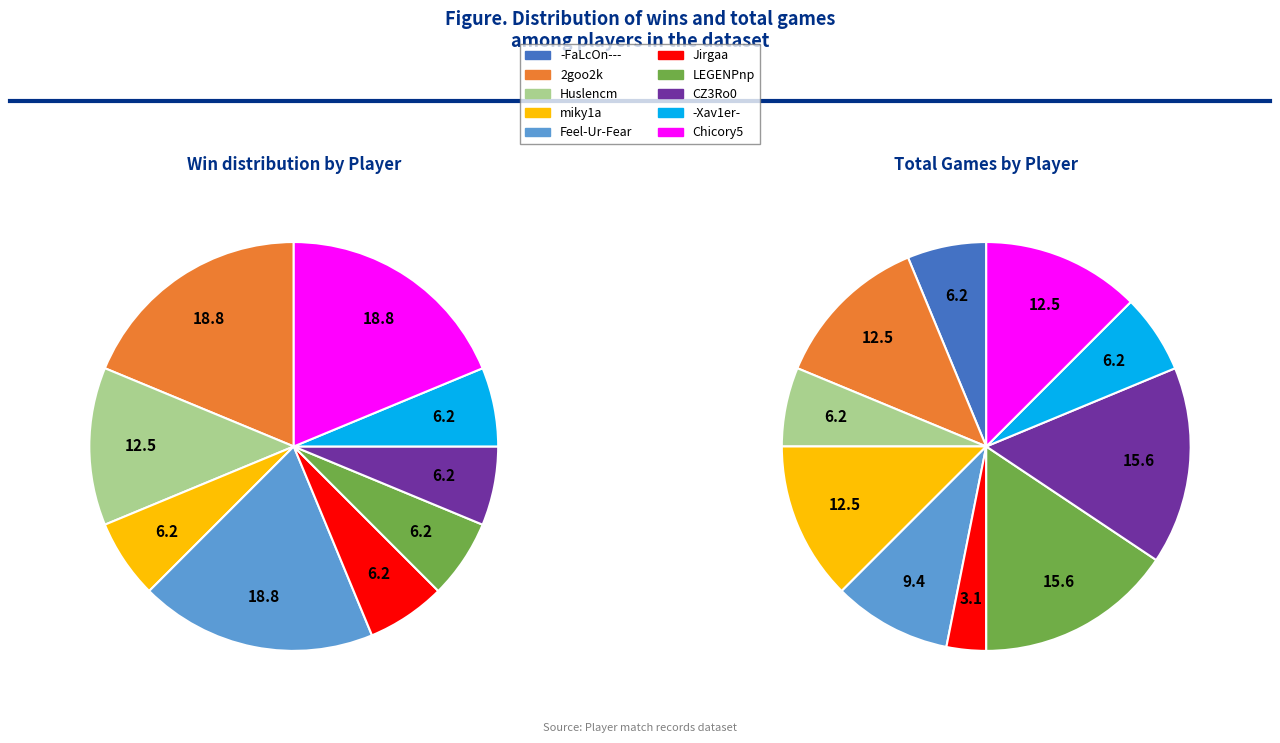

To the nearest percent, what is the combined percentage of Jirgaa and miky1a?

12%